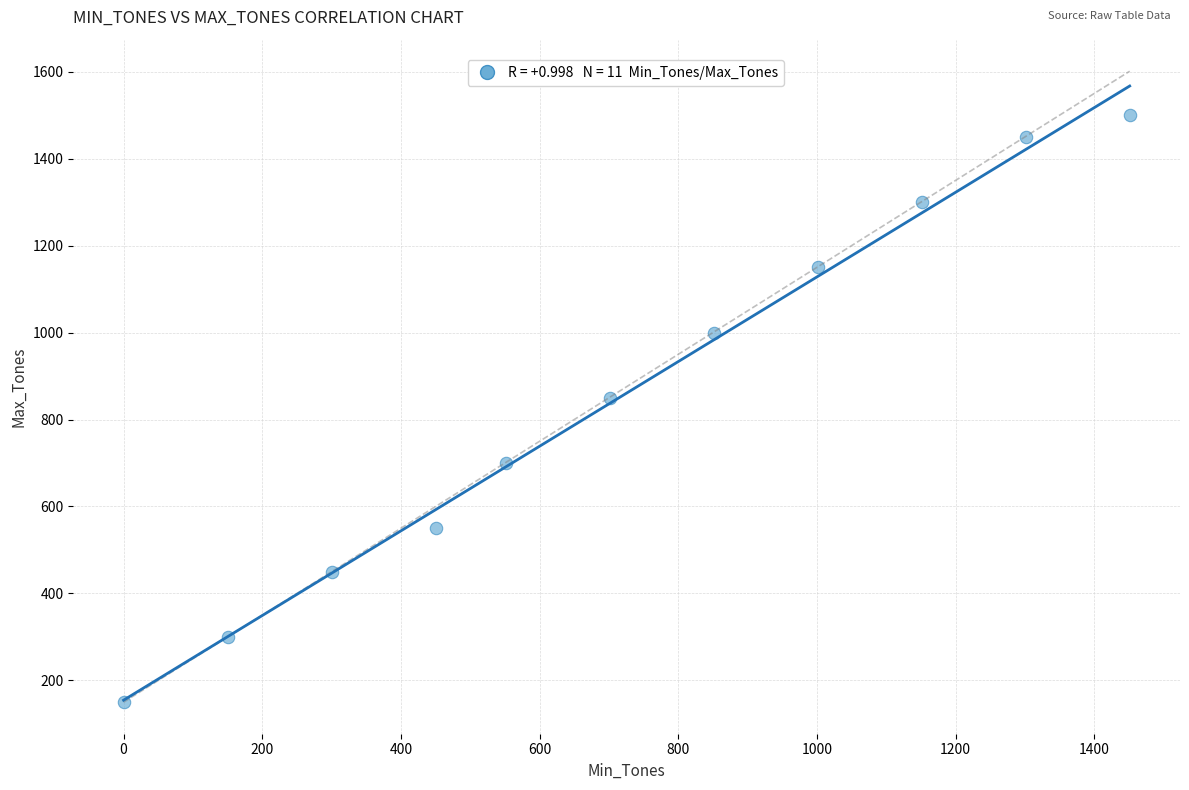

What Y value in the scatter plot is closest to 825?

850